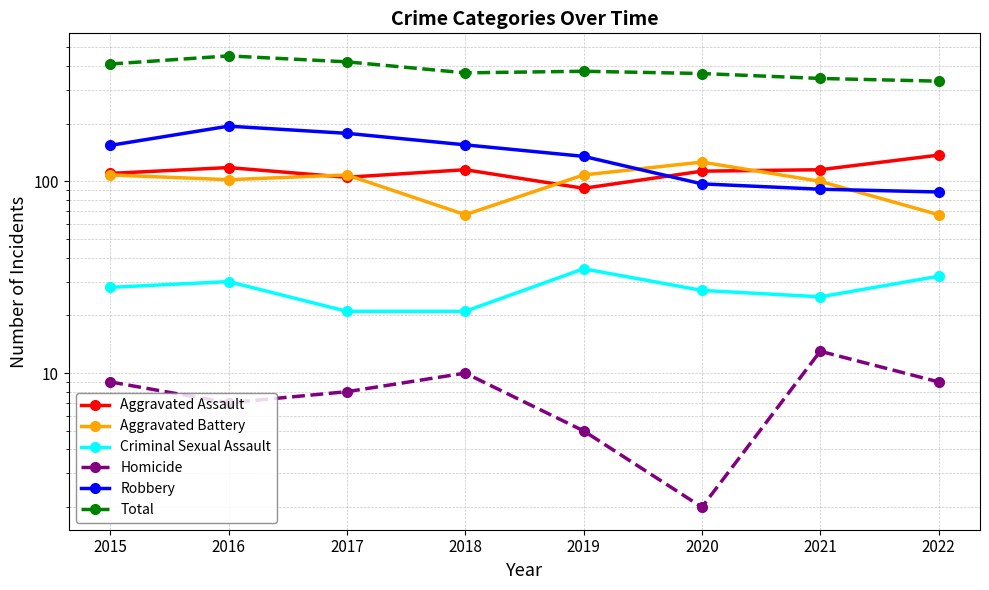

What is the sum of all Robbery values?

1092